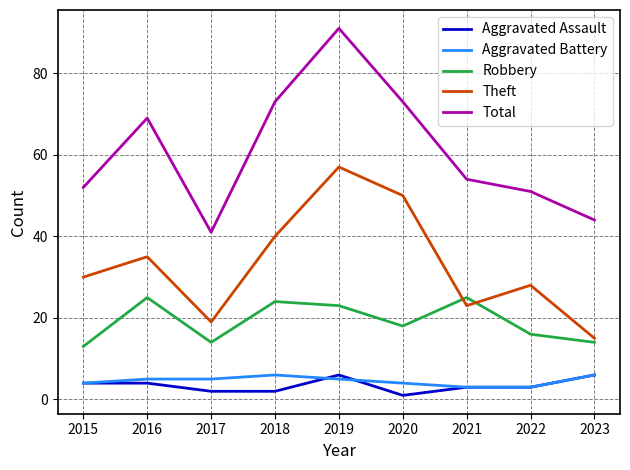

True or false: Robbery and Total intersect in this chart.

False